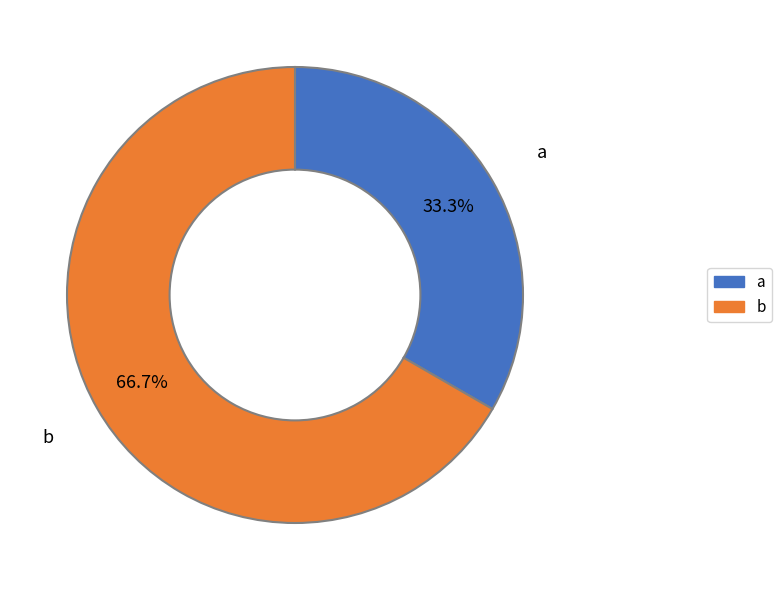

Combined, what portion of the pie is b and a?

100.0%